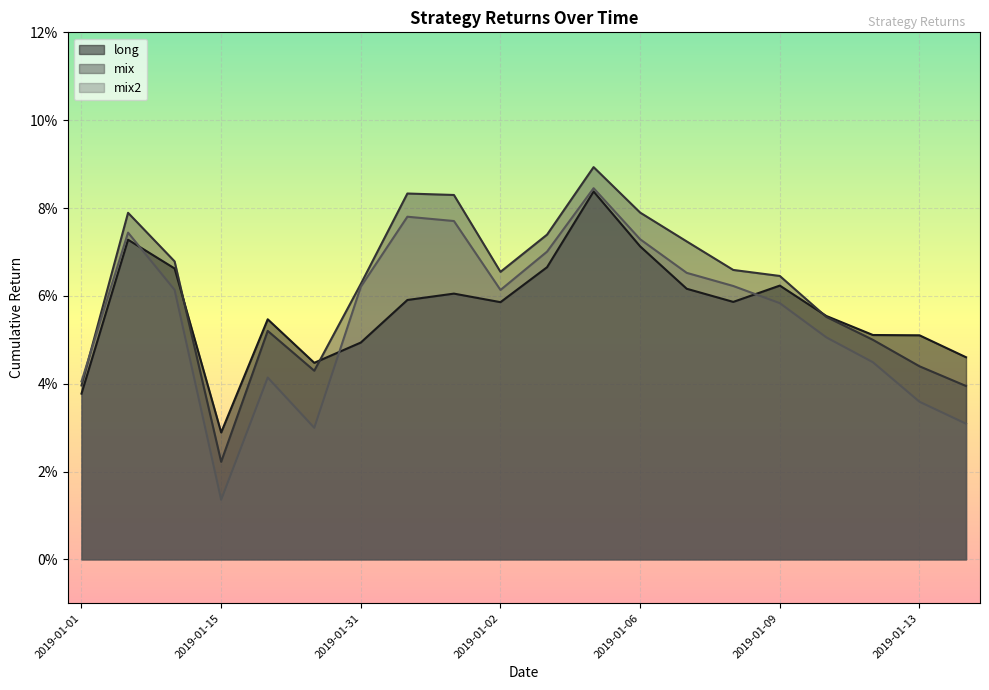

Rank the series by their average value, from highest to lowest.

mix, long, mix2